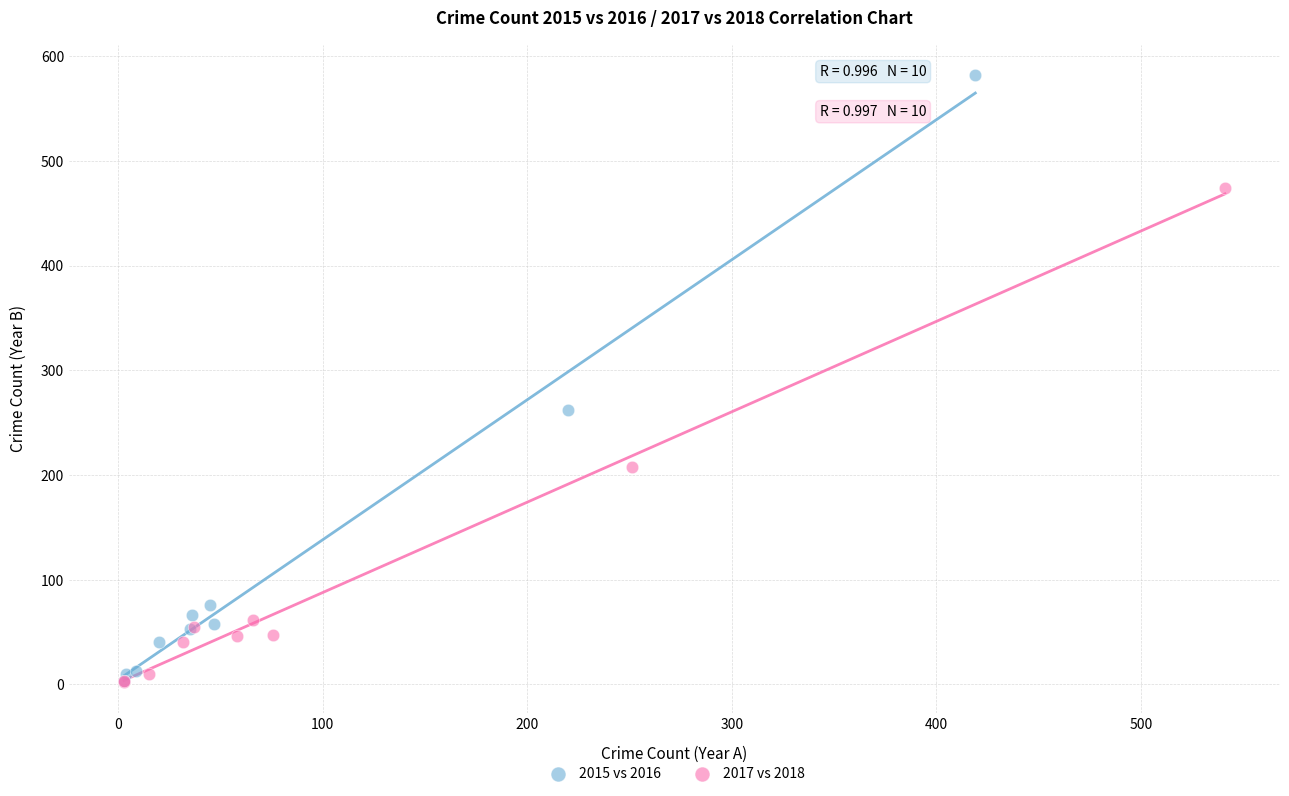

Which series reaches the maximum Y coordinate?

2015 vs 2016